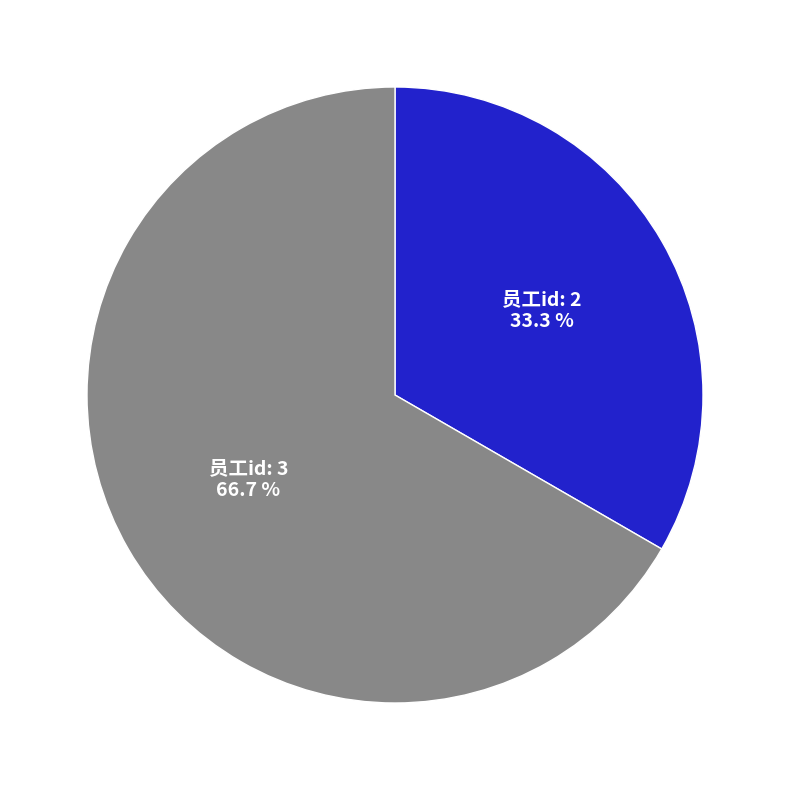

How many segments does this pie chart have?

2